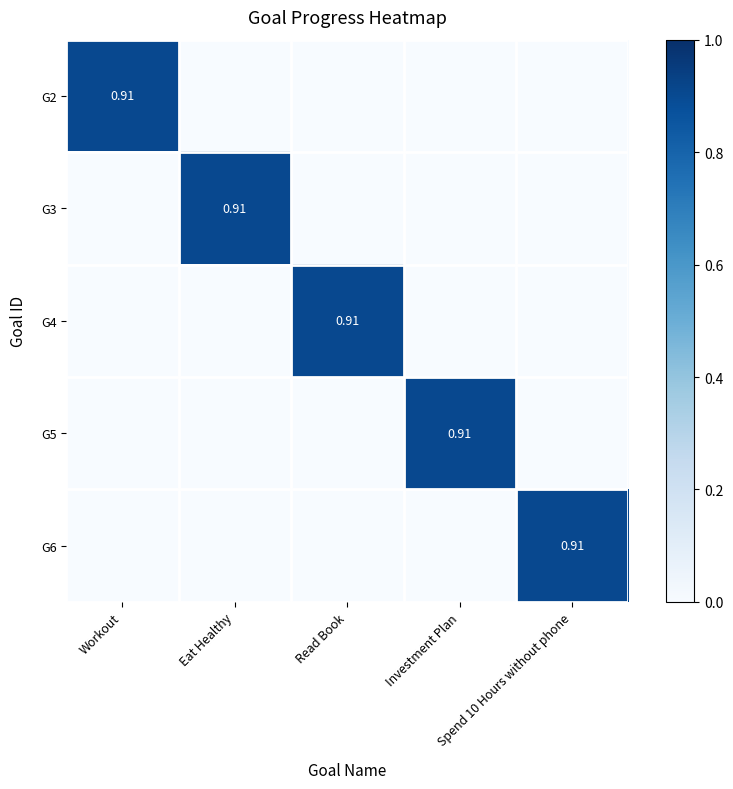

How many data points in G6 are above 0?

1